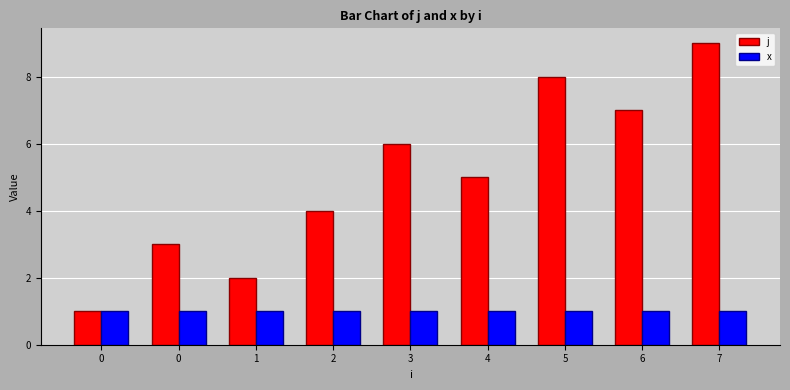

How many bars are there in each group?

2